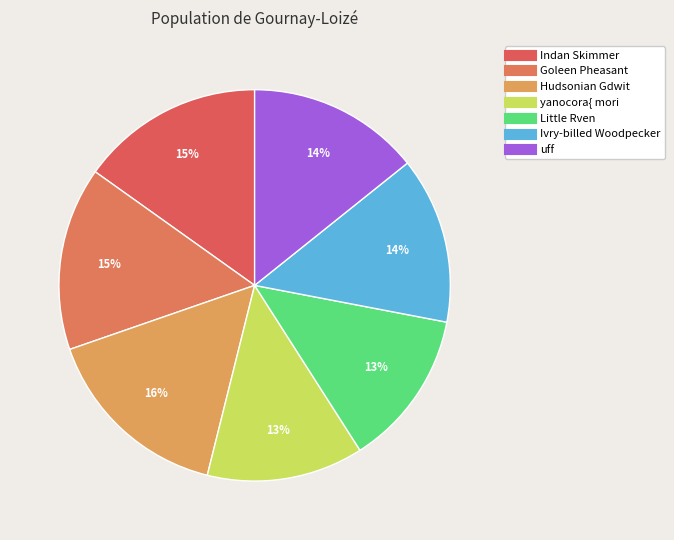

How many slices are in this pie chart?

7